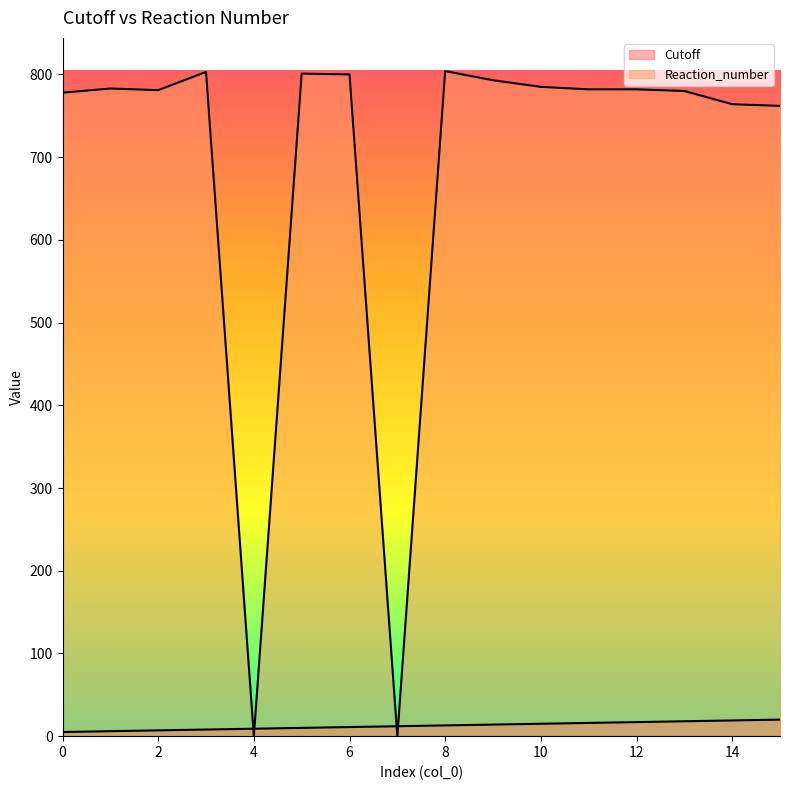

Which series has the largest range (max minus min)?

Reaction_number